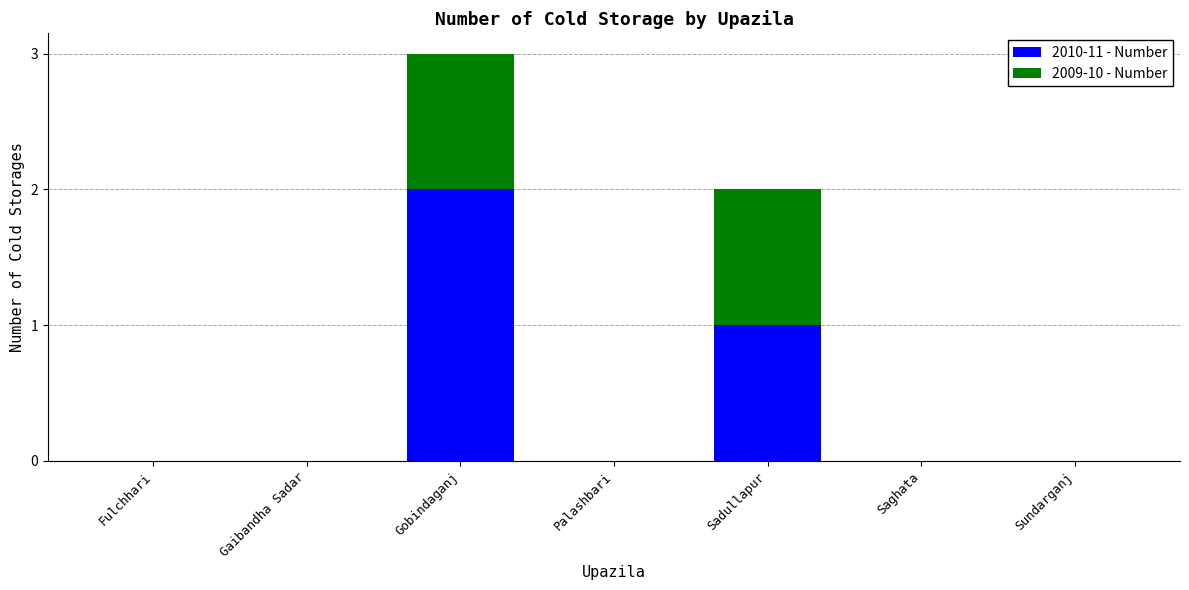

At which category is the sum across all series the highest?

Gobindaganj